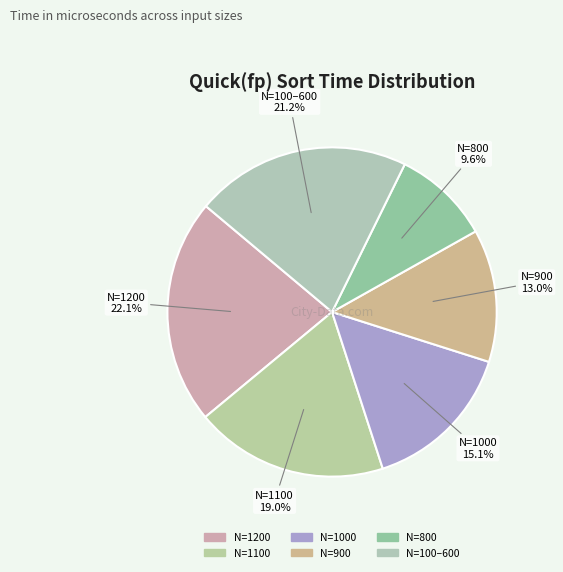

Is there any slice that represents more than half of the pie?

No